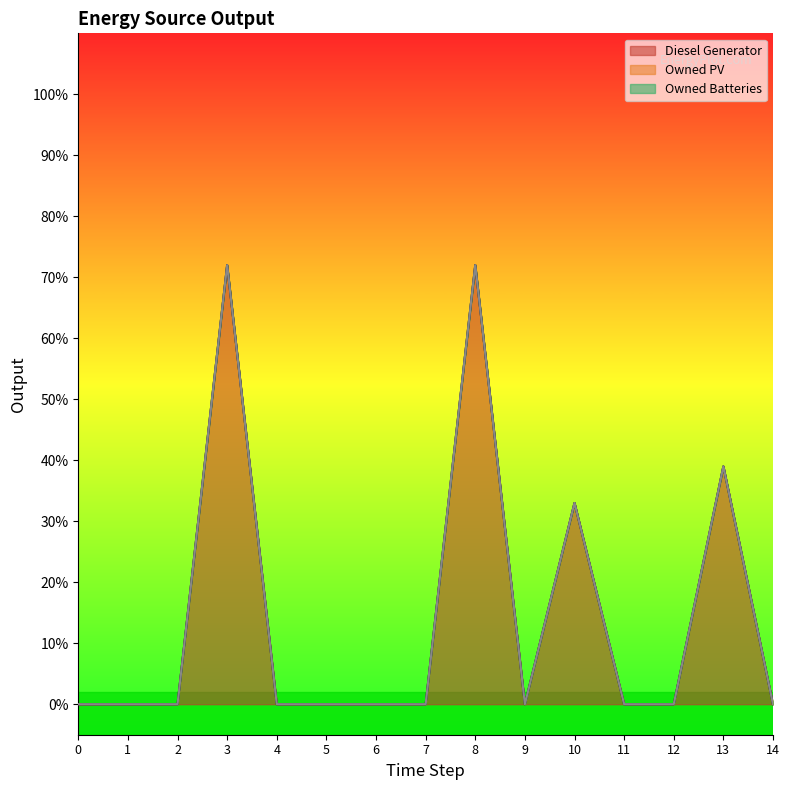

True or false: Owned PV and Diesel Generator intersect in this chart.

False